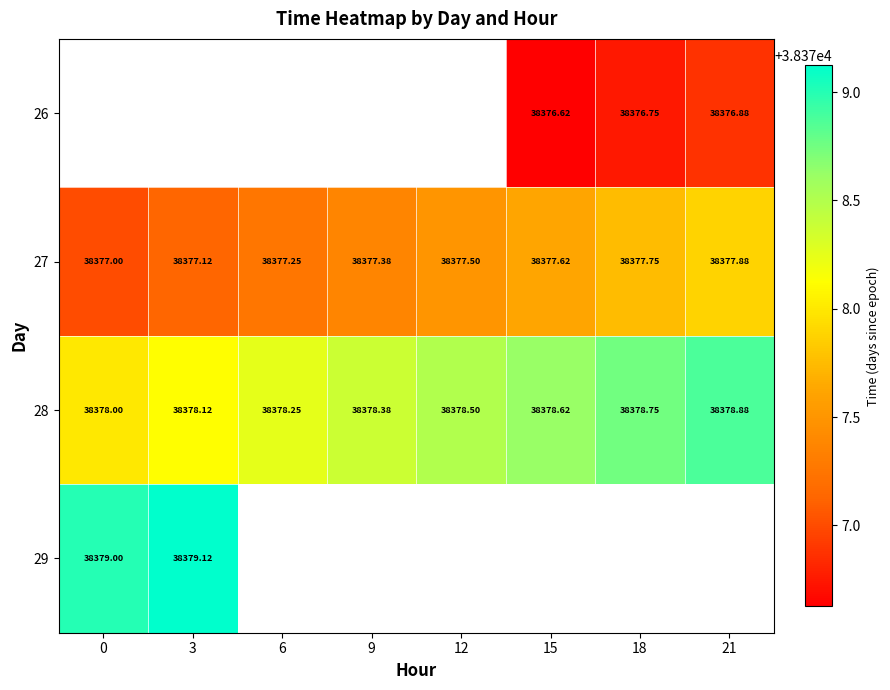

Is the value of 29 at 3 greater than the value of 26 at 18?

Yes